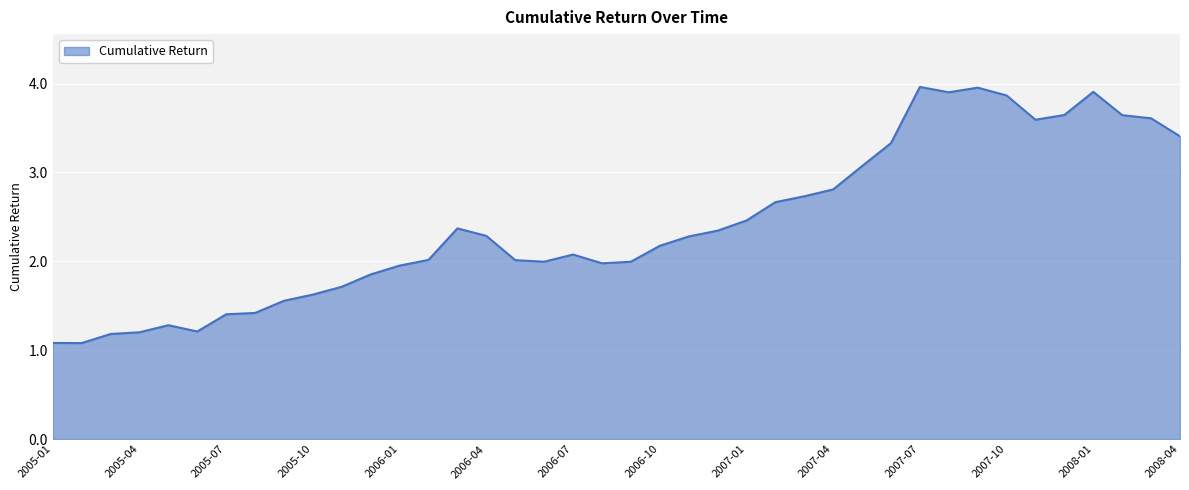

What is the minimum value shown in the chart?

1.1